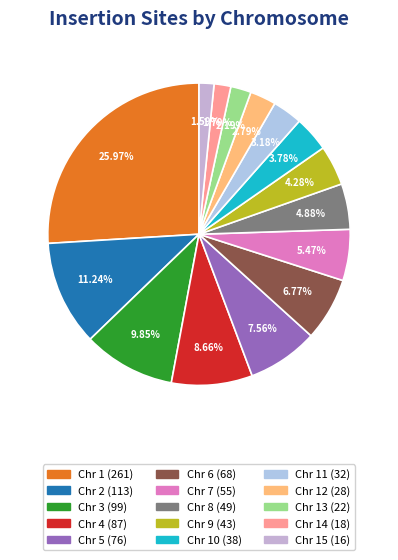

Is there a majority slice in this chart?

No